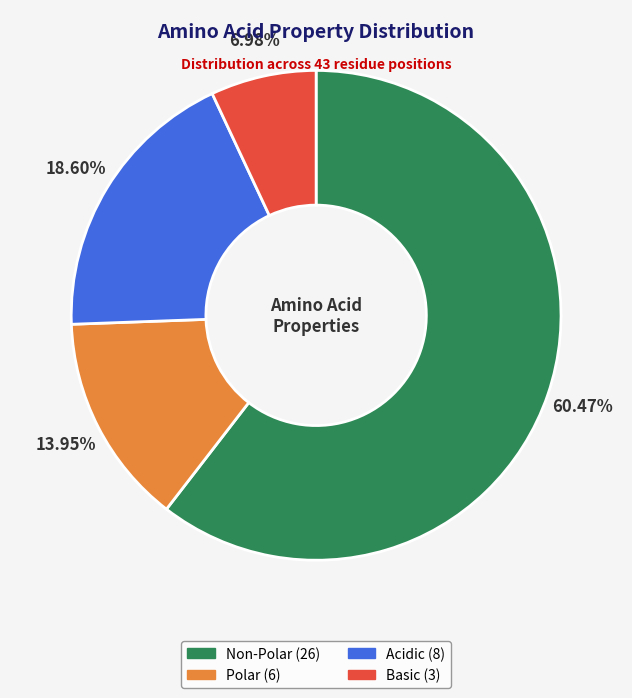

Is there any slice that represents more than half of the pie?

Yes